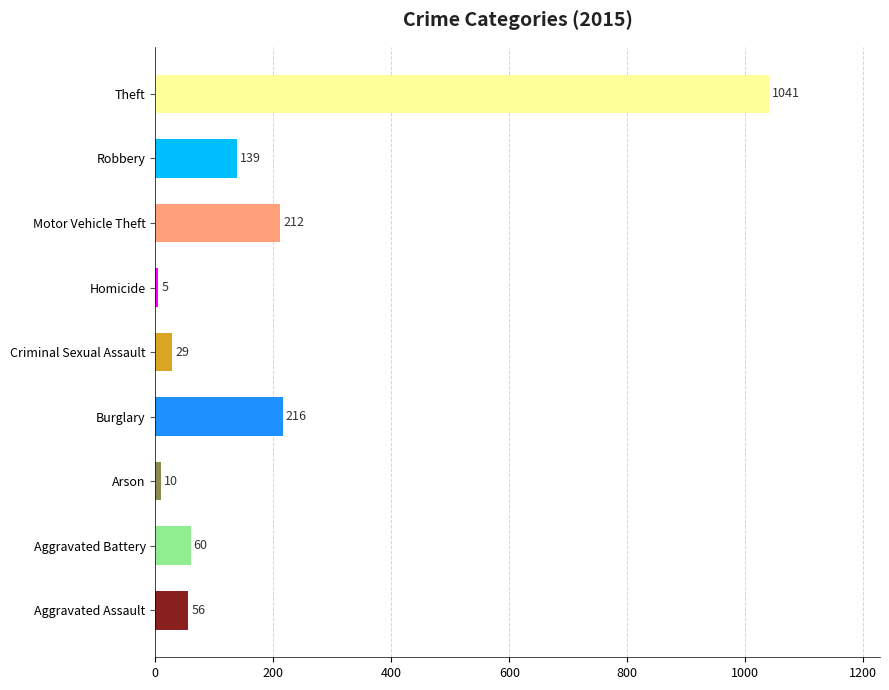

The value at Aggravated Assault is 56. True or false?

True